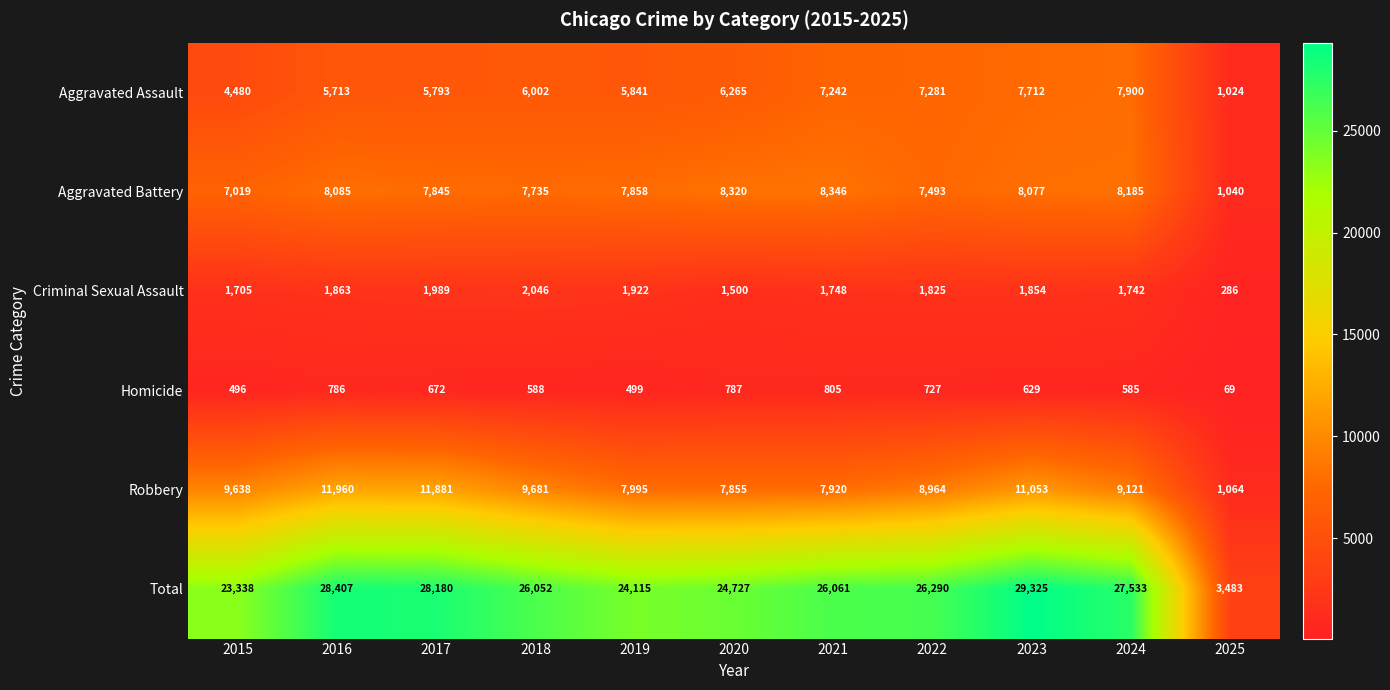

At 2020, list the series in order from smallest to largest.

Homicide, Criminal Sexual Assault, Aggravated Assault, Robbery, Aggravated Battery, Total